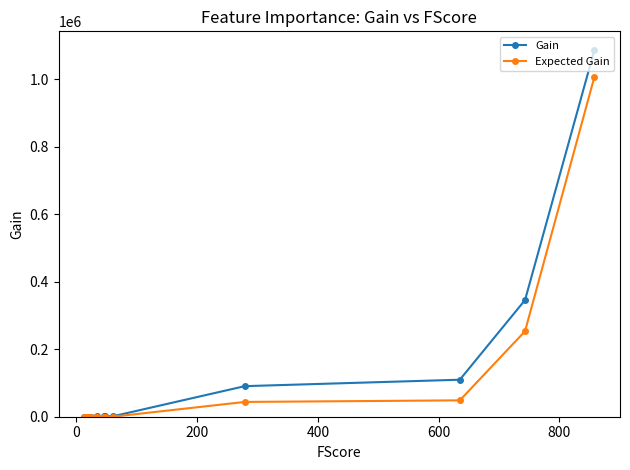

What is the difference between the Gain values at 9 and 8?

16.2